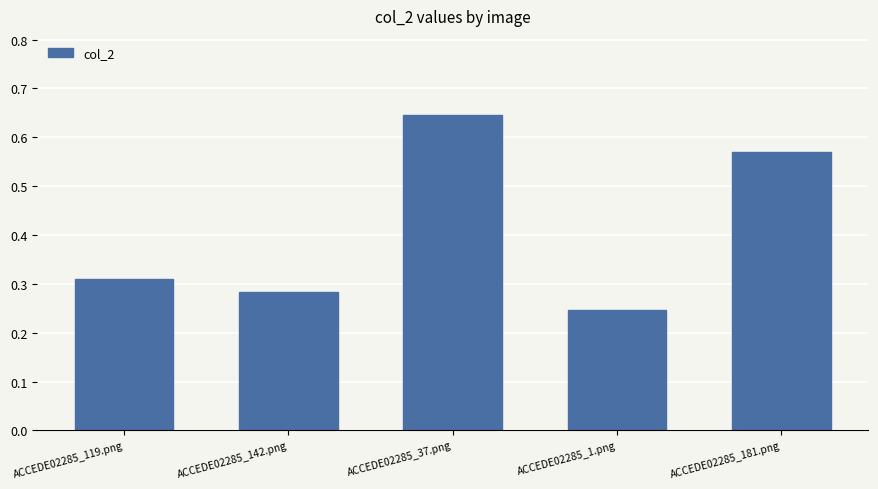

What is the label of the 5th bar from the left?

ACCEDE02285_181.png